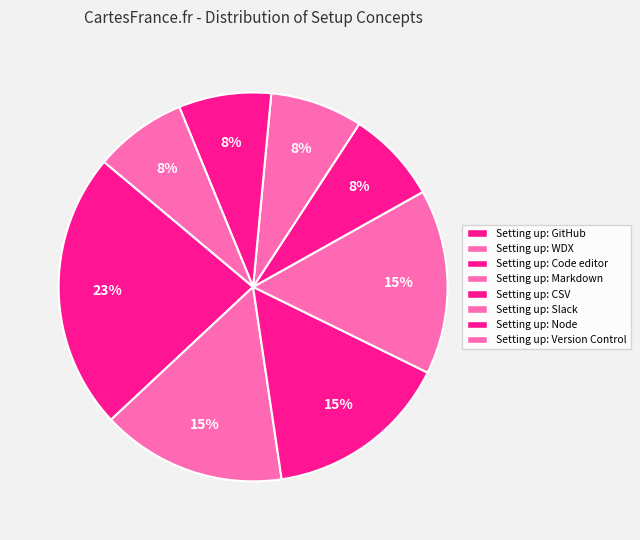

To the nearest percent, what is the average slice percentage?

12%